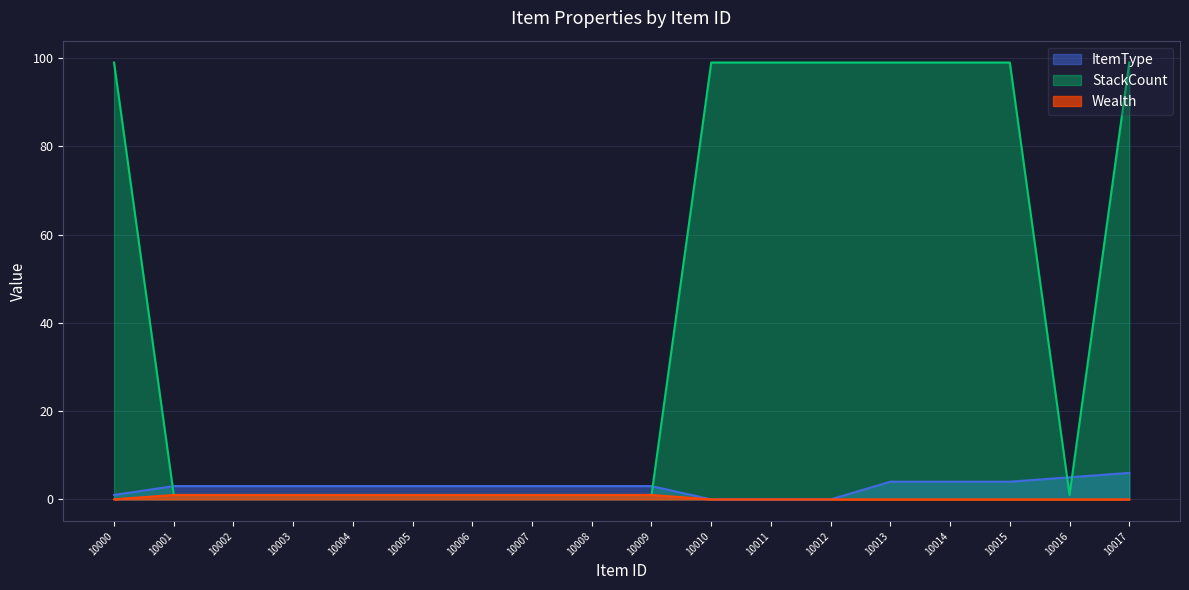

Which series changed the most between 10007 and 10013?

StackCount